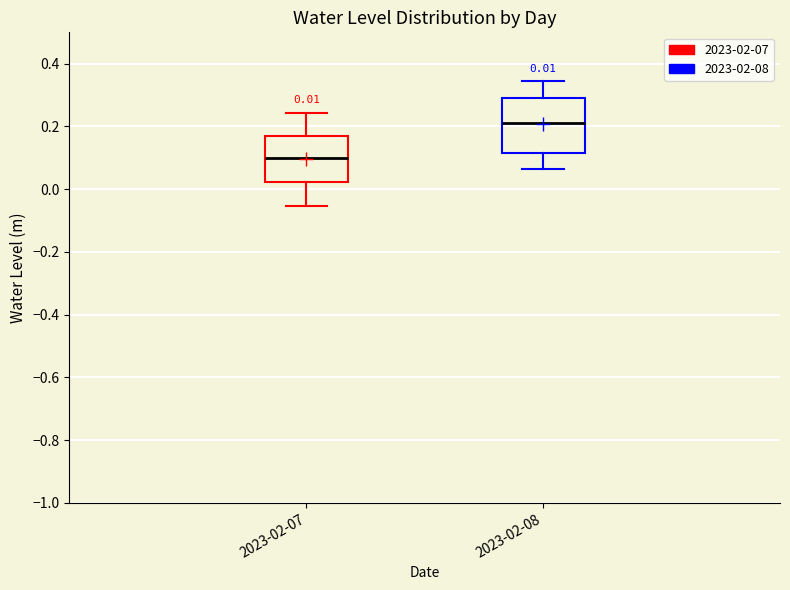

Which box's median line is the highest?

2023-02-08